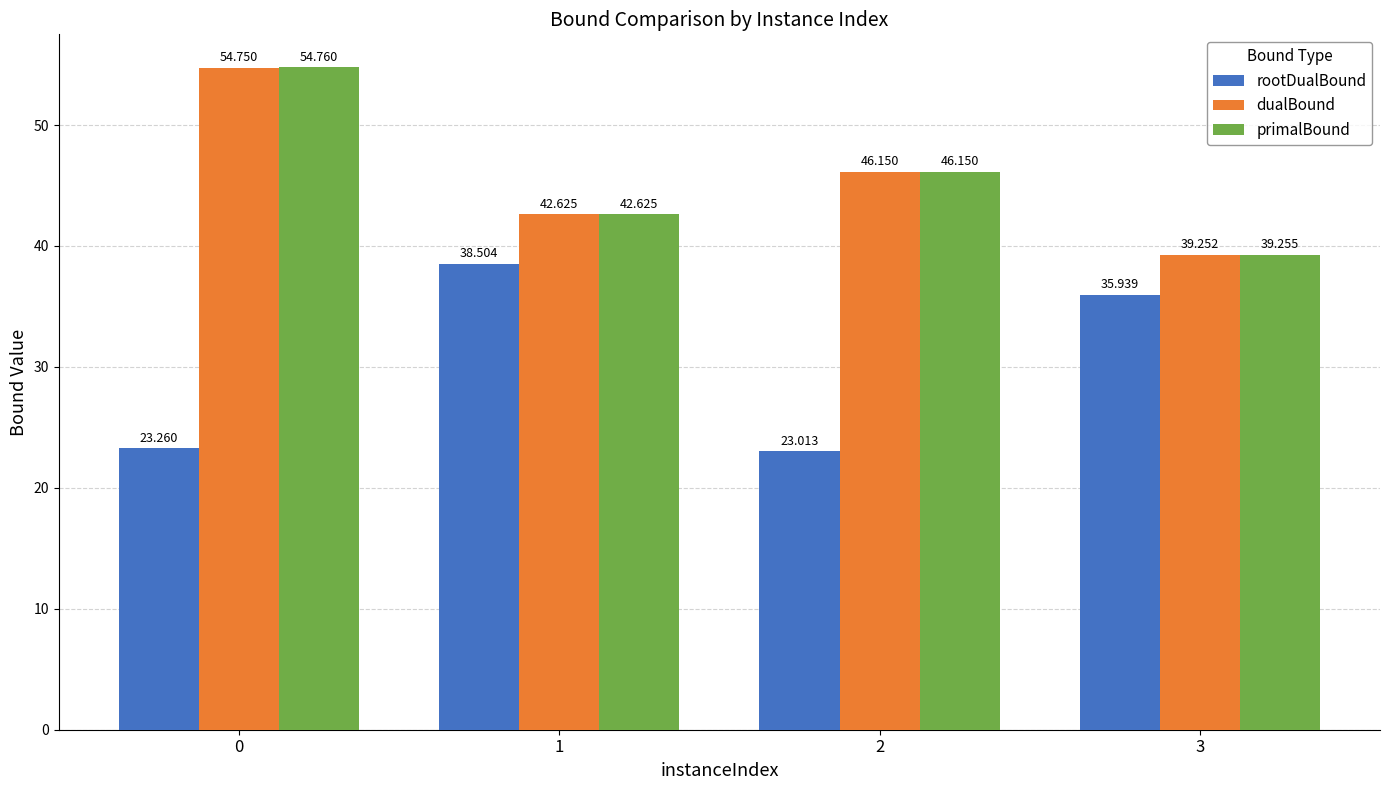

What is the difference between the maximum and minimum values in the dualBound series?

15.5